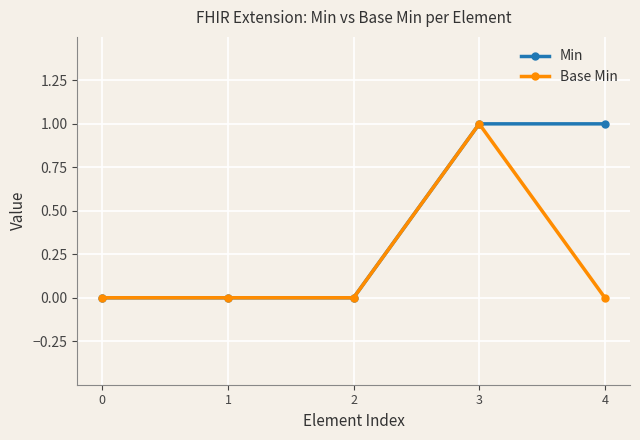

Which series changed the most between 3 and 4?

Base Min